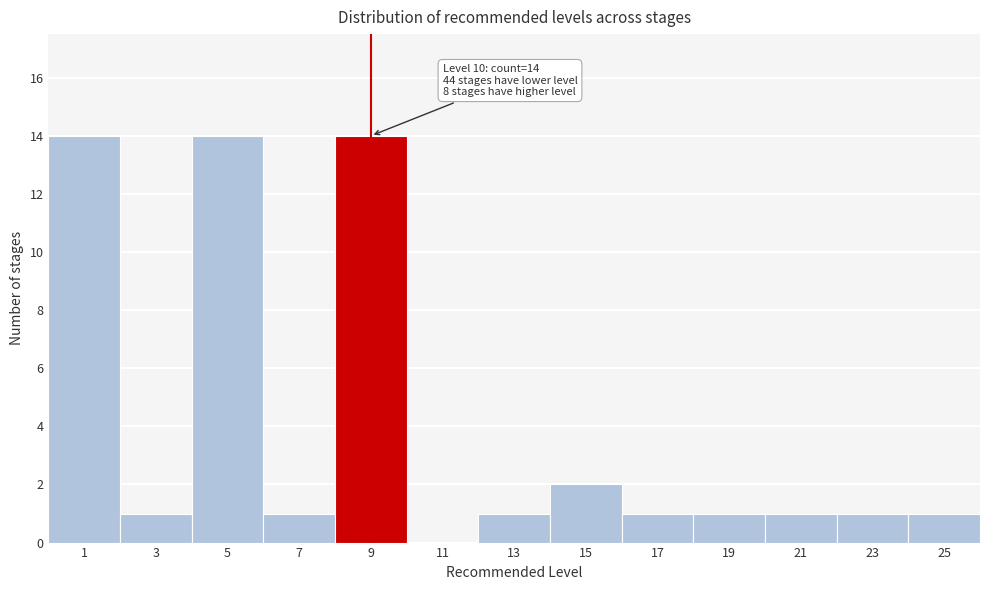

Reading right to left, what are all the values shown in this chart?

25=1	23=1	21=1	19=1	17=1	15=2	13=1	11=0	9=14	7=1	5=14	3=1	1=14